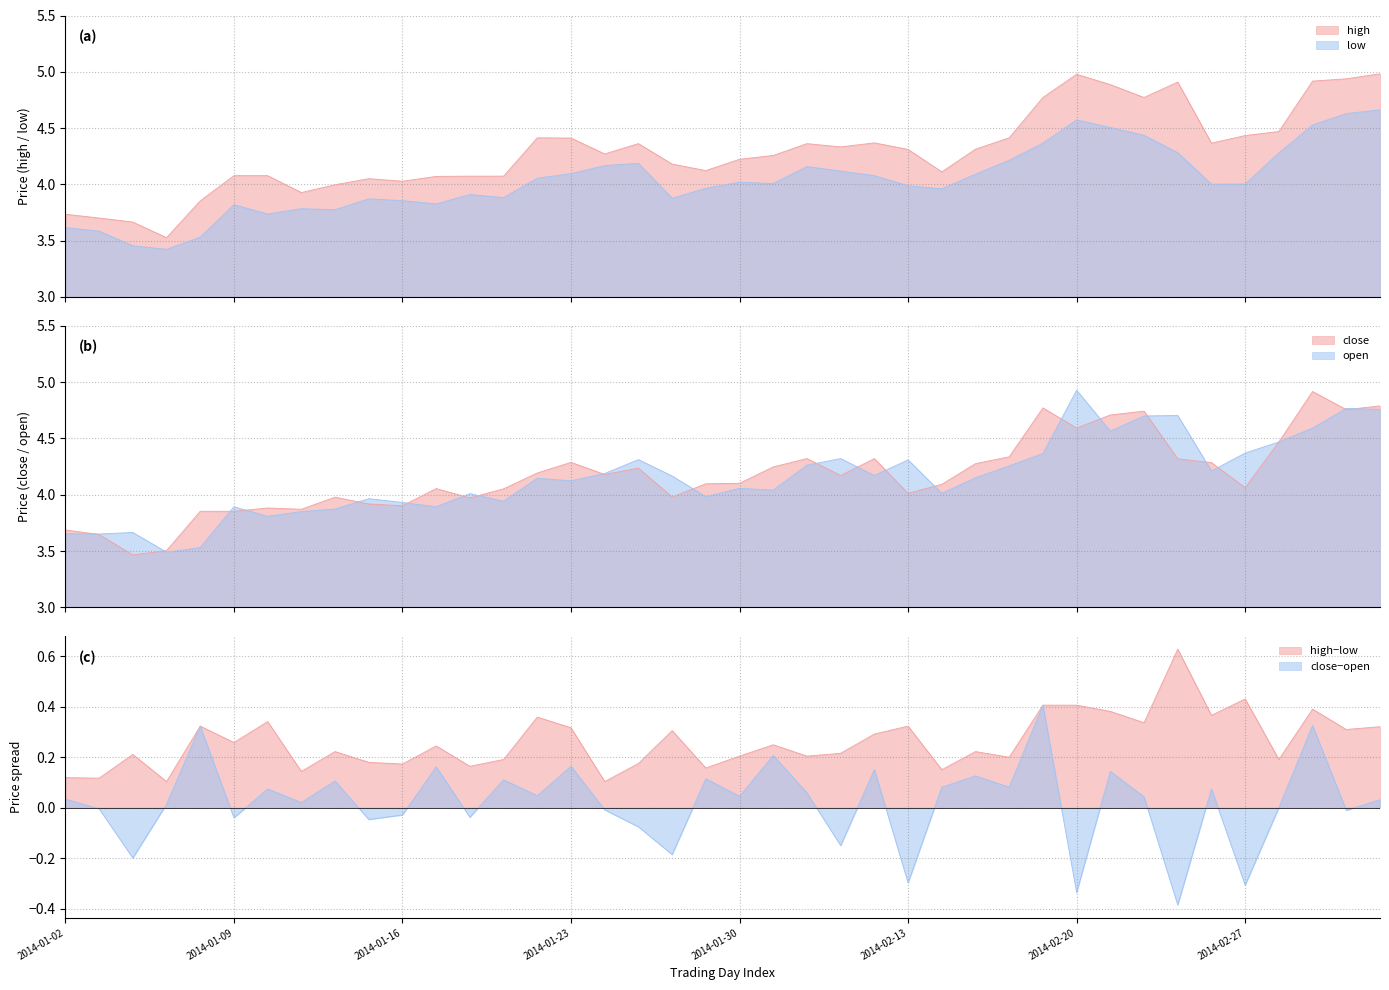

Between which two adjacent categories do open and close first intersect?

2014-01-02 and 2014-01-09